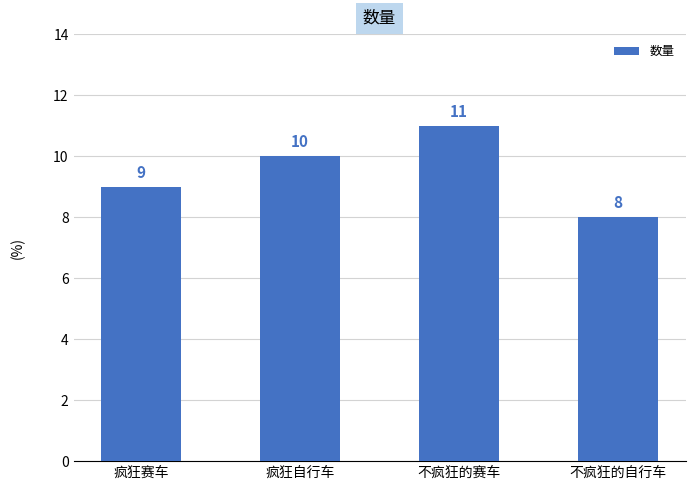

What is the difference between the second highest and minimum values?

2